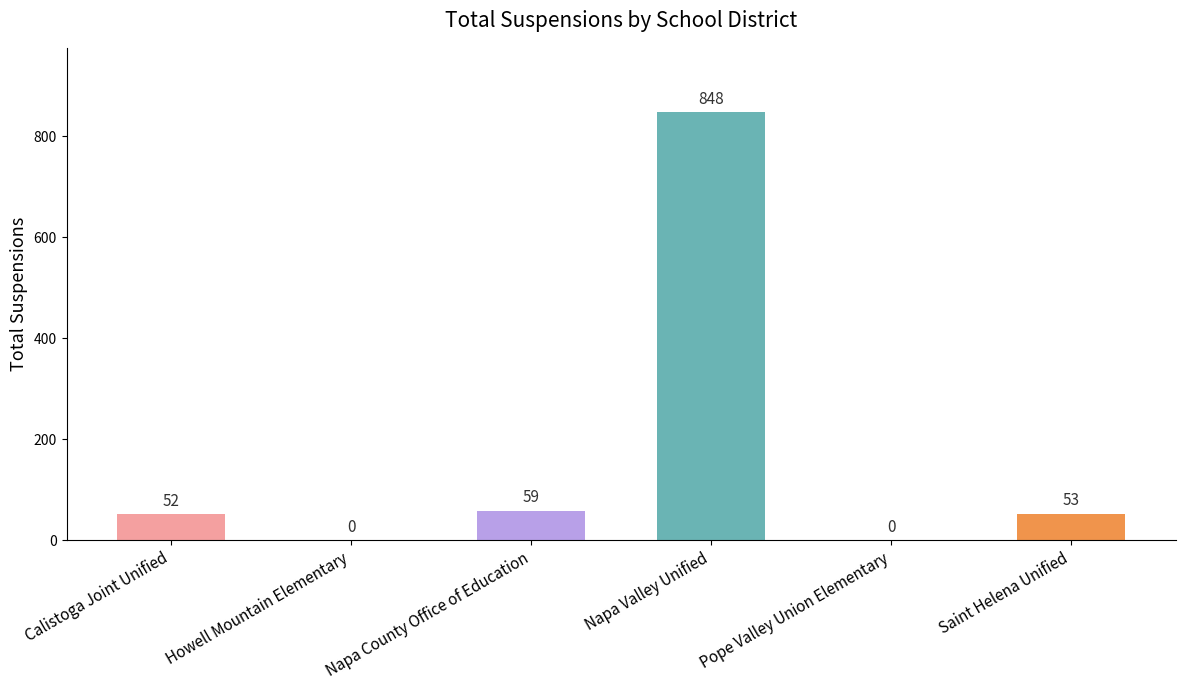

Reading left to right, extract all data points from this chart.

Calistoga Joint Unified=52	Howell Mountain Elementary=0	Napa County Office of Education=59	Napa Valley Unified=848	Pope Valley Union Elementary=0	Saint Helena Unified=53